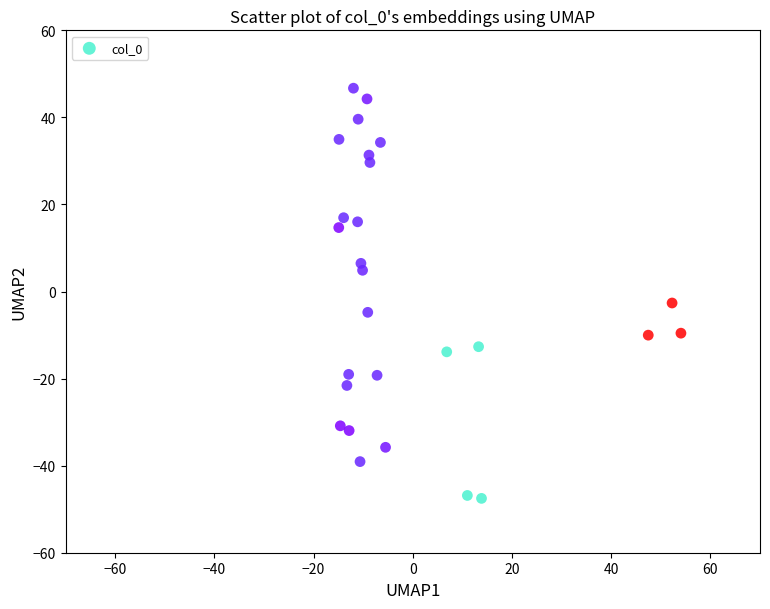

What Y value in the scatter plot is closest to 0?

-2.6